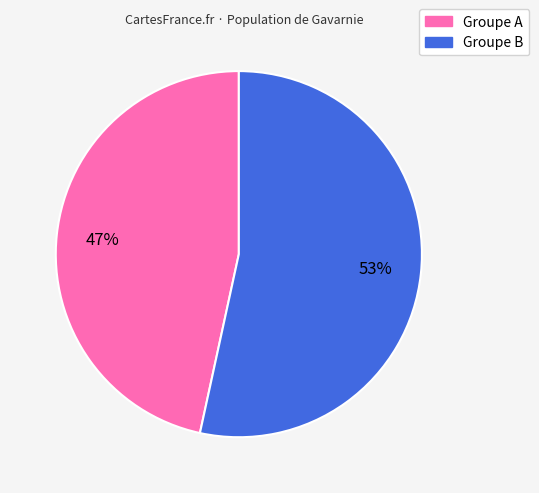

To the nearest percent, what is the average slice percentage?

50%